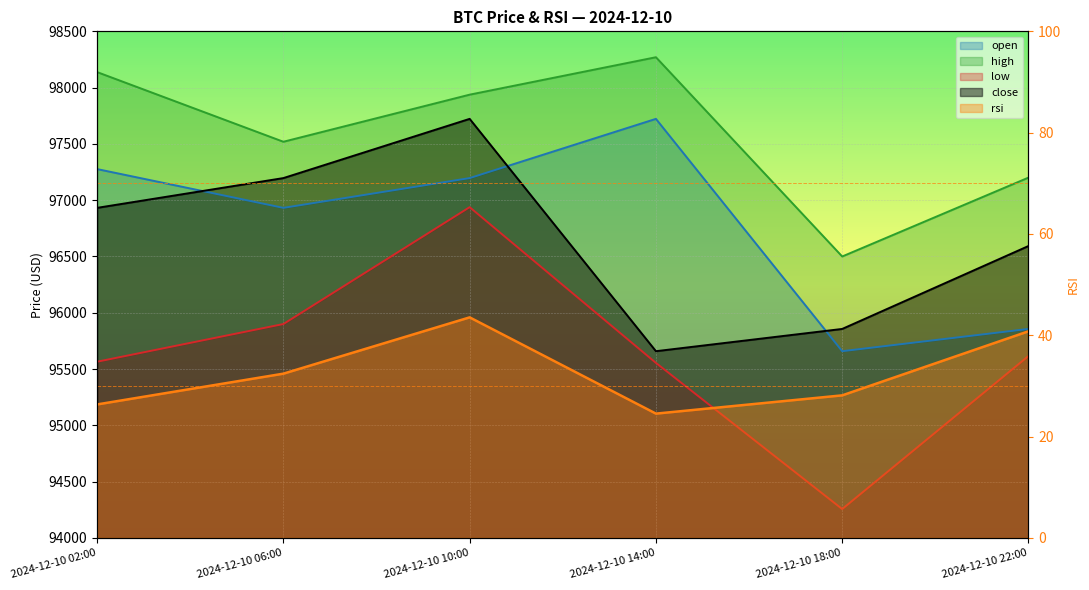

Is it true that low equals 166815.3 at 2024-12-10 22:00?

False